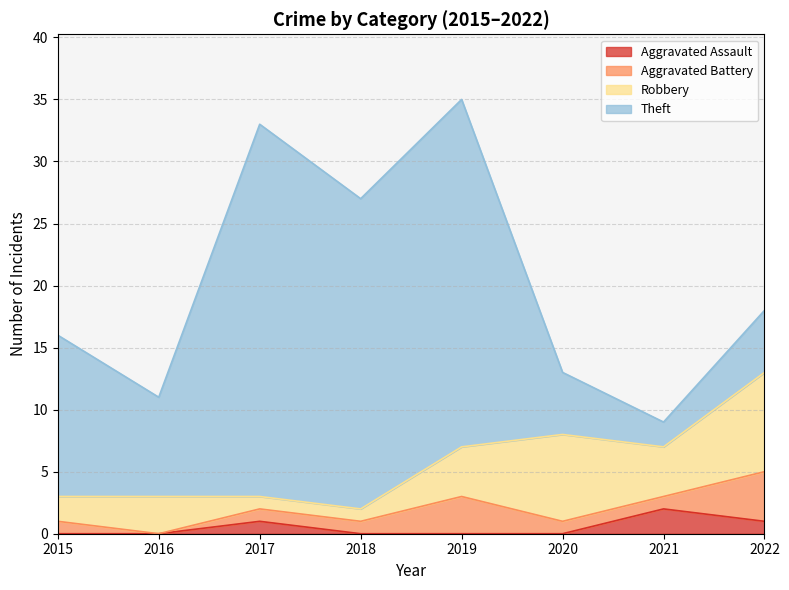

What is the difference between the Aggravated Battery values at 2015 and 2016?

1